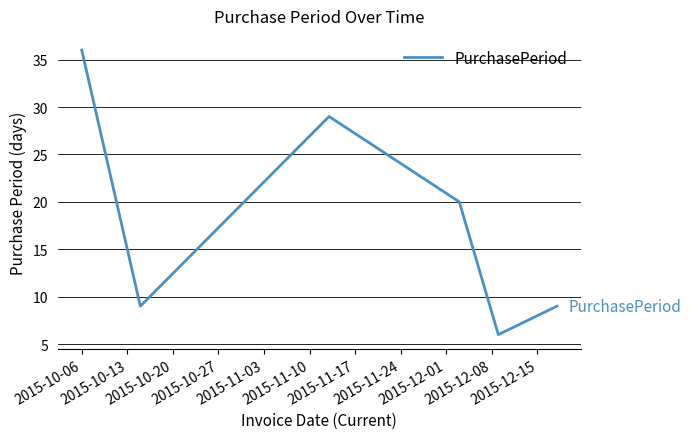

What is the difference between the maximum and second lowest values?

27